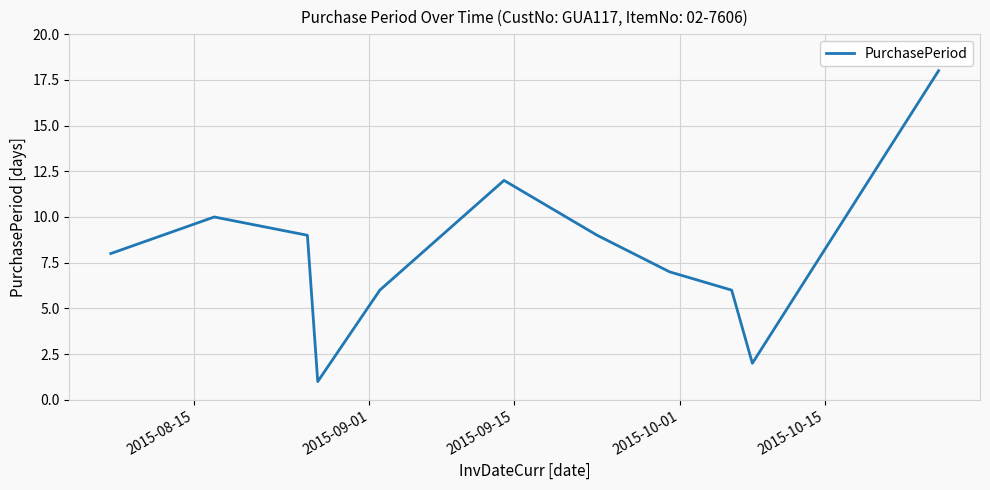

What is the maximum value shown in the chart?

18